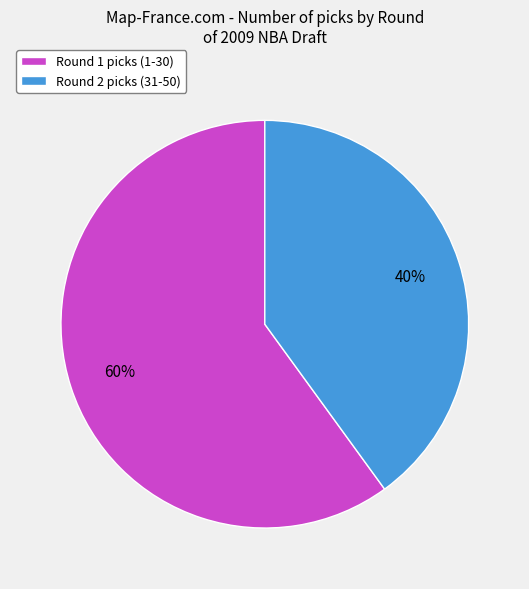

To the nearest percent, what is the average slice percentage?

50%